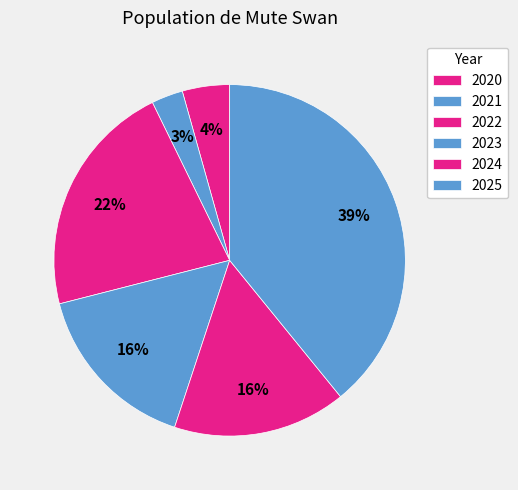

What is the total percentage of 2022 and 2021?

24.6%